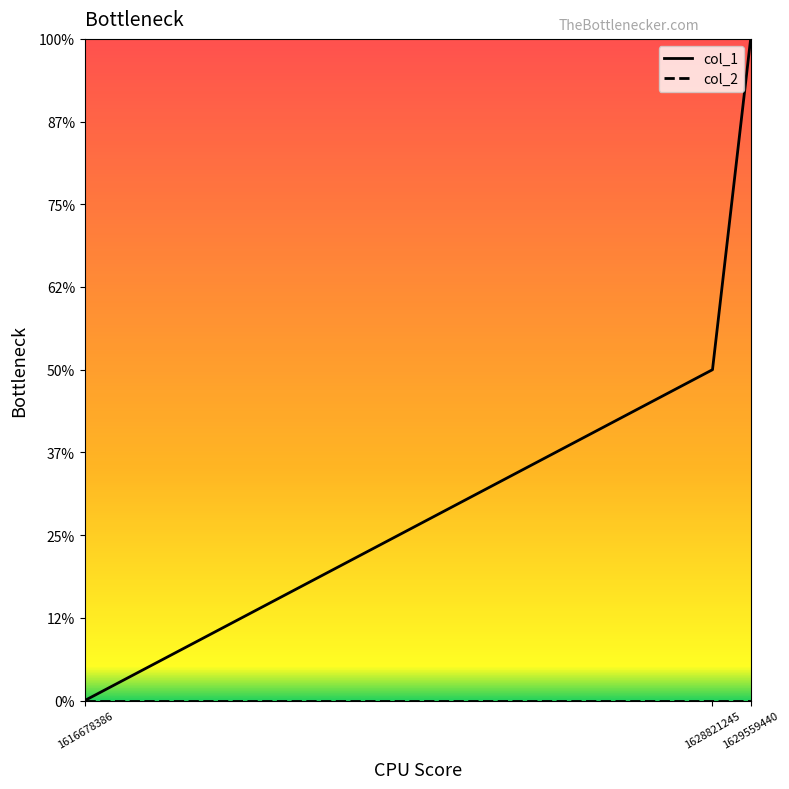

Does the chart have visible grid lines?

No